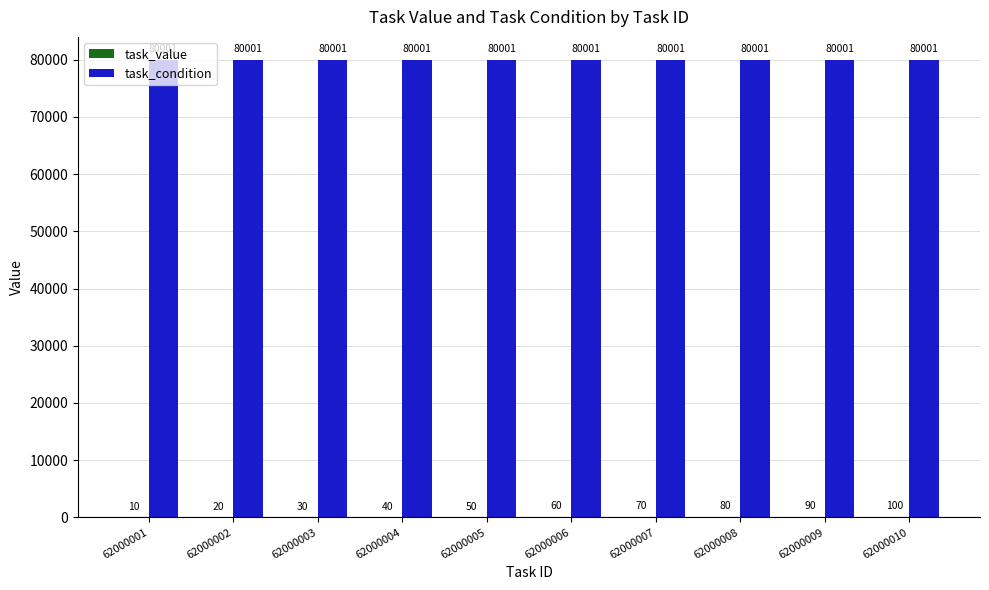

The value of task_condition at 62000009 is 80001. True or false?

True